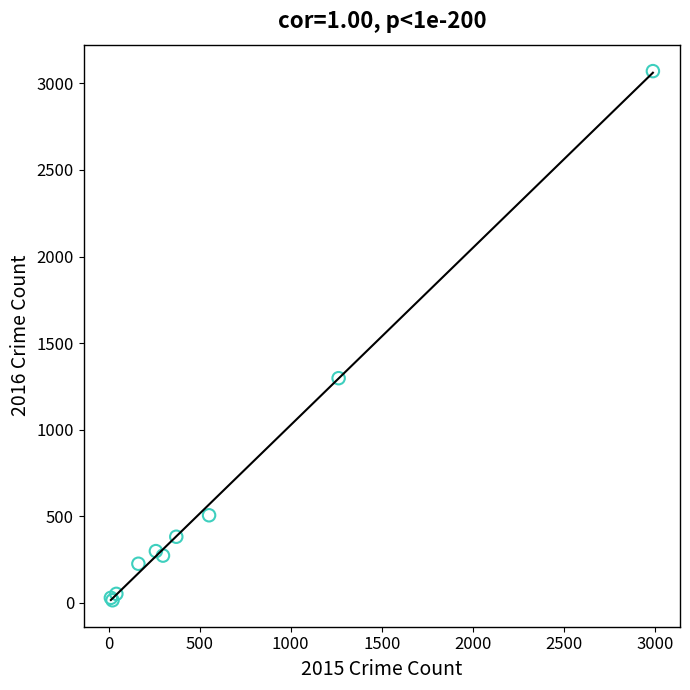

What Y value in the scatter plot is closest to 1542?

1297